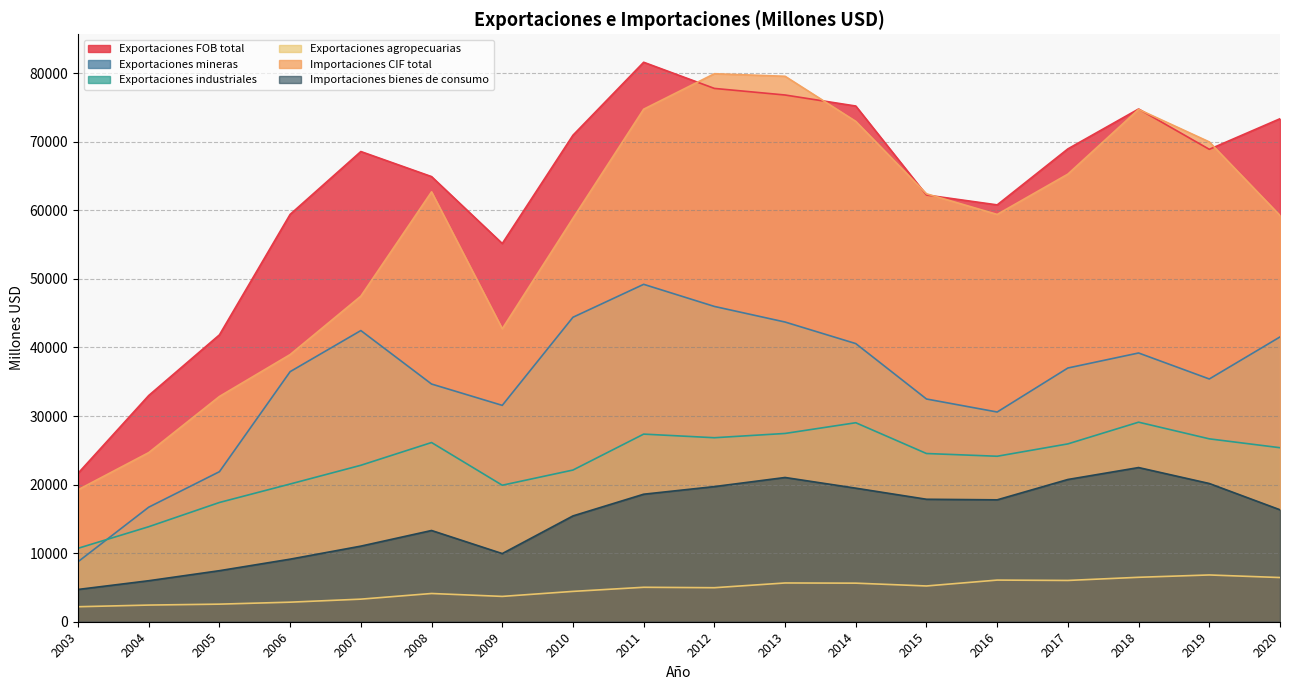

The value of Importaciones bienes de consumo at 2005 is 7444. True or false?

True